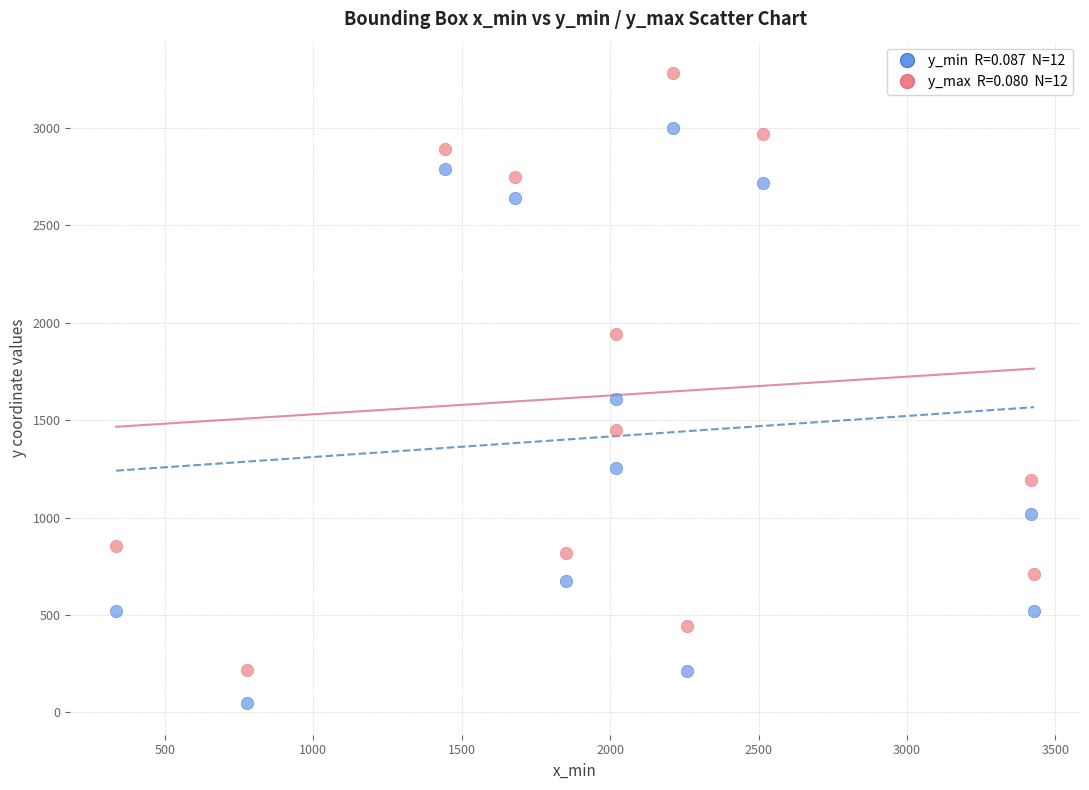

Across all data points, what is the range of Y values (max minus min)?

3235